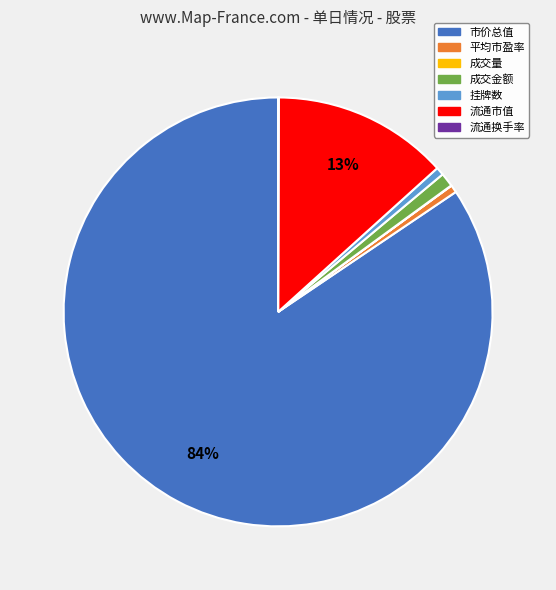

Which slice represents more than half of the pie?

市价总值